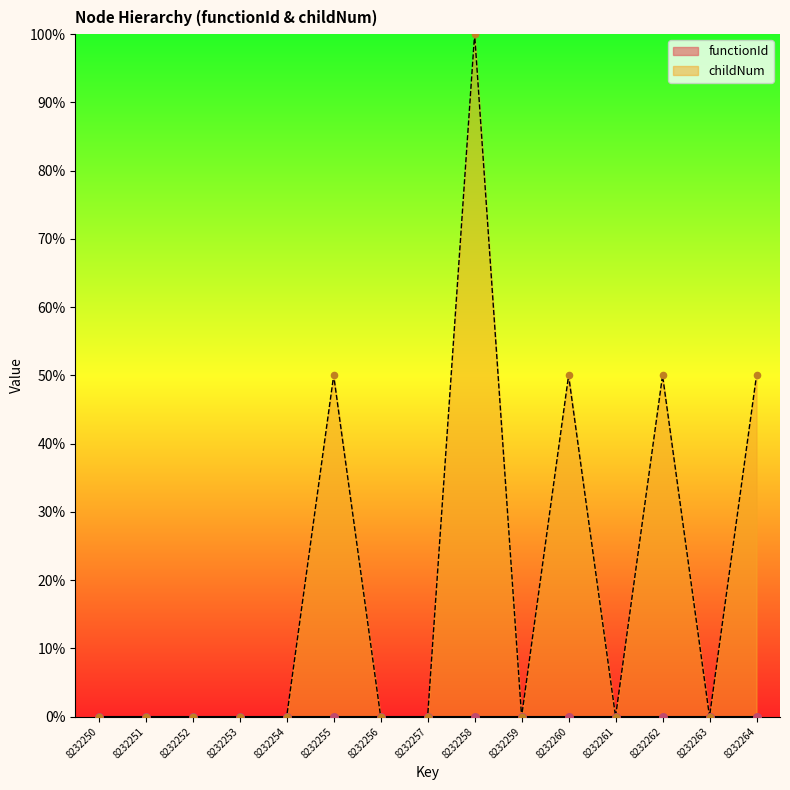

Which has a higher value, 8232258 or 8232253?

8232258